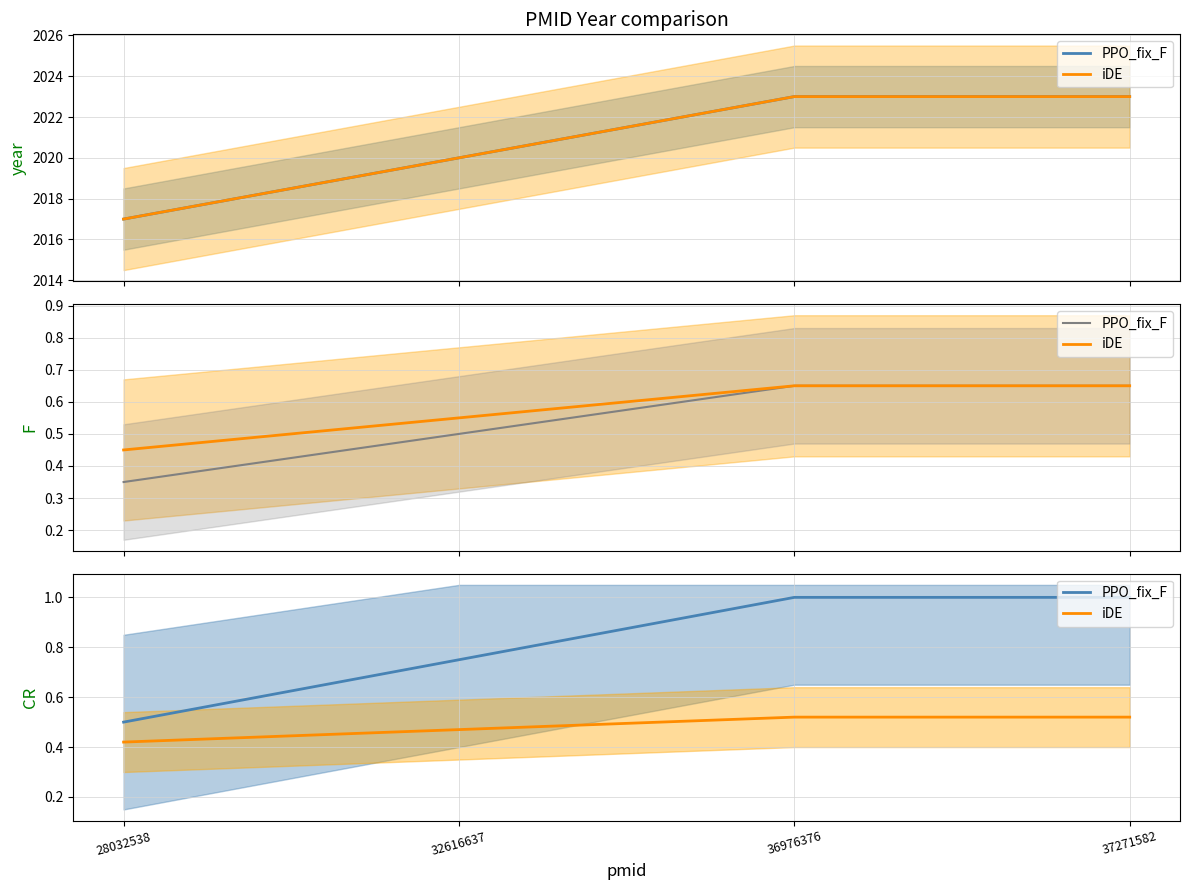

List the series in order of their peak value, lowest first.

iDE, PPO_fix_F